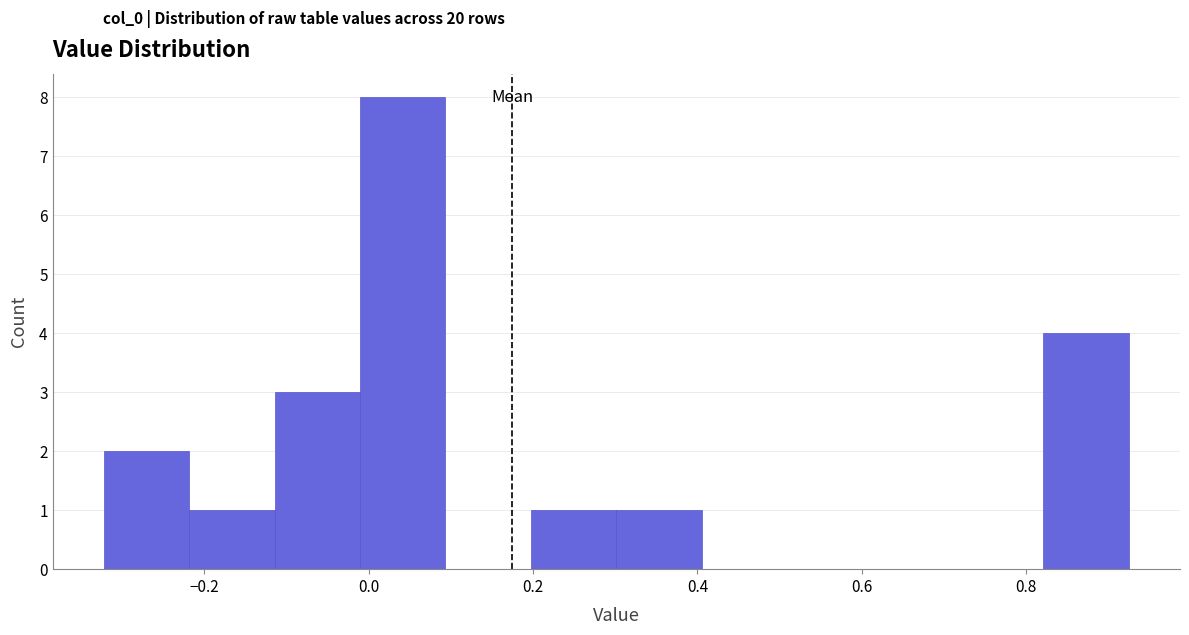

How tall is the bar that spans -0.32 to -0.22 on the x-axis? Neither the bar edges nor the heights are printed on the chart, so give them approximately, as read against the axes.

2